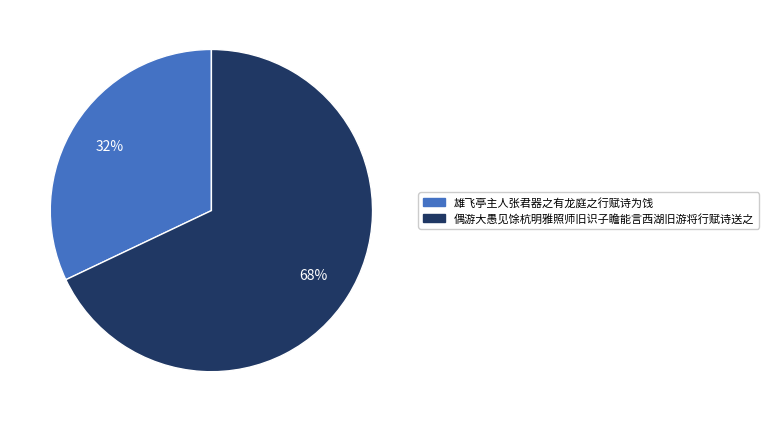

To the nearest percent, what portion does 雄飞亭主人张君器之有龙庭之行赋诗为饯 represent?

32%